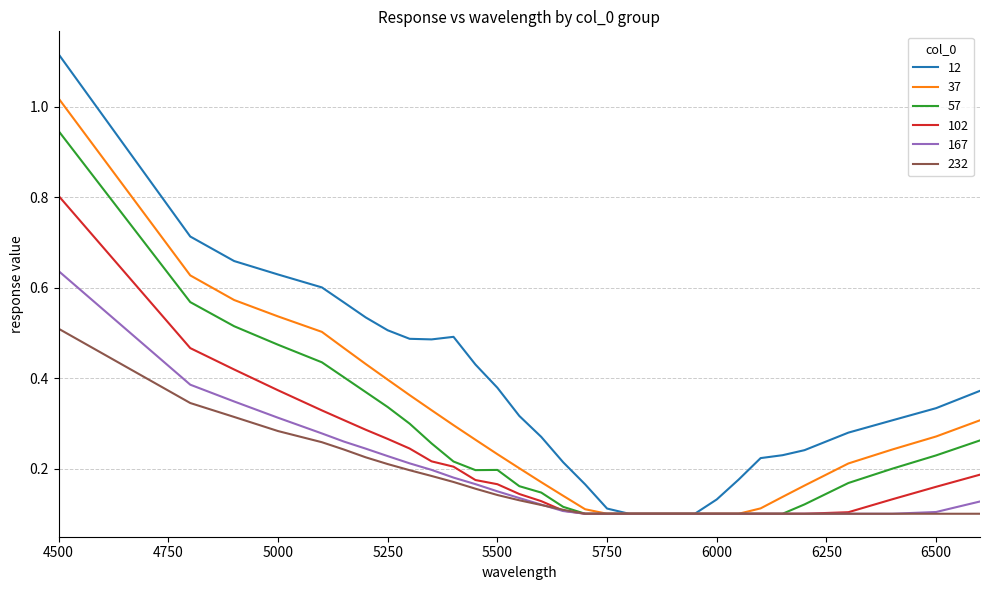

What is the maximum value for 102?

0.8